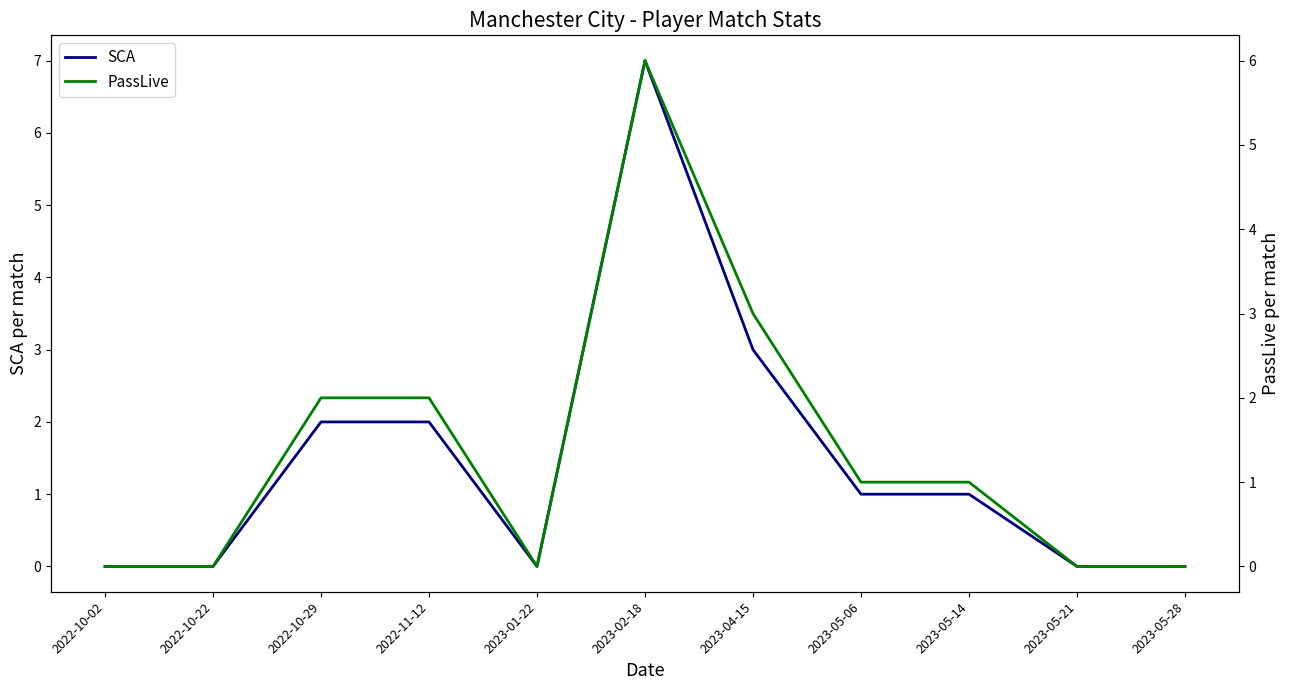

Which category has the lowest value across all series?

2022-10-02